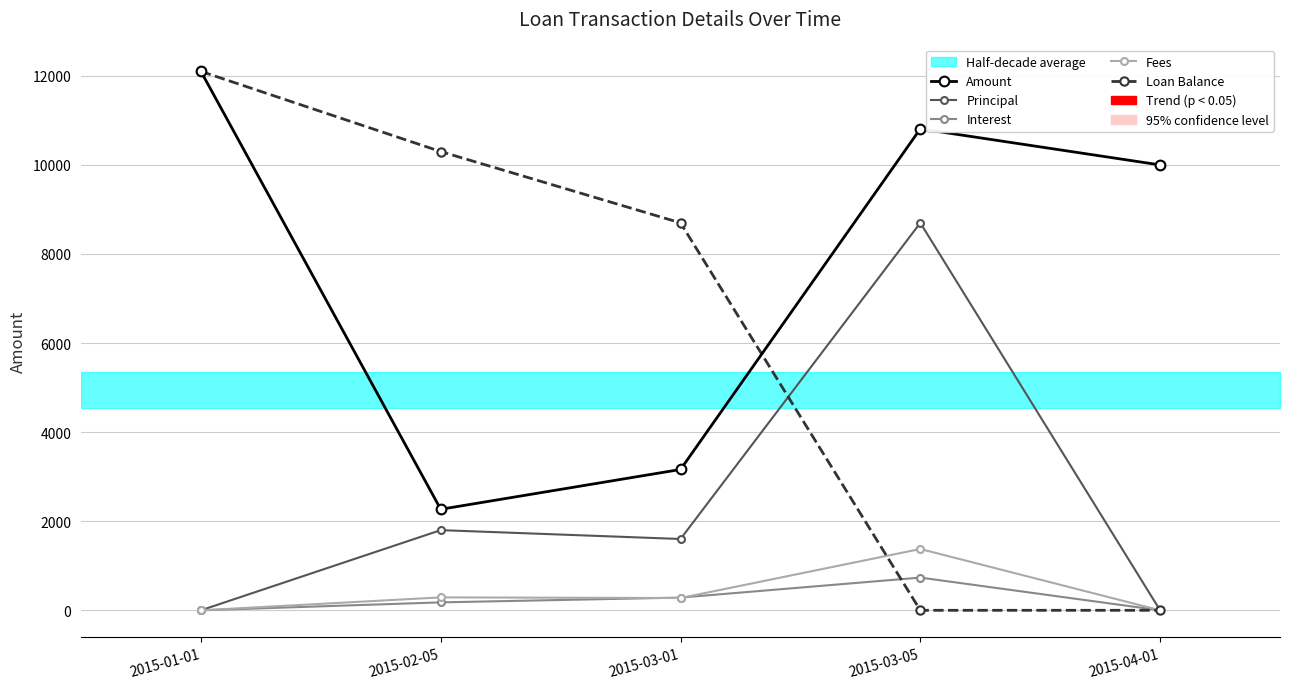

True or false: Loan Balance has more than 0 interior local peaks.

False